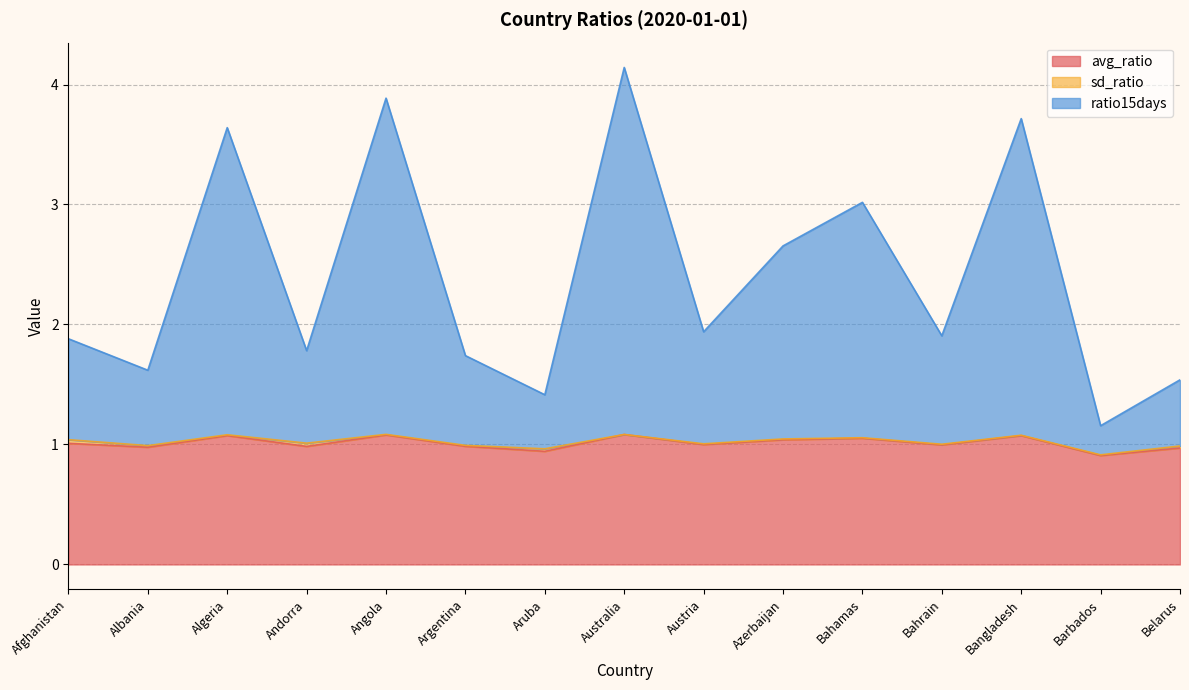

What is the label of the 7th point from the left?

Aruba